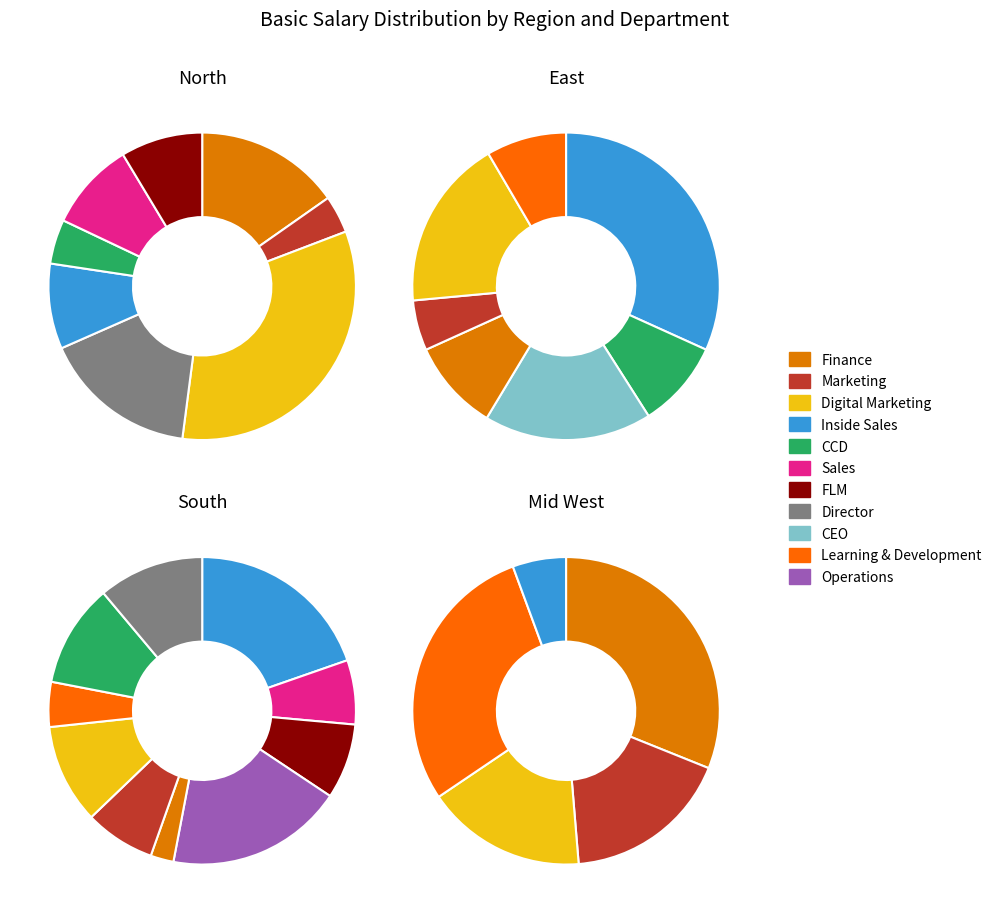

To the nearest percent, what portion does Inside Sales represent?

26%